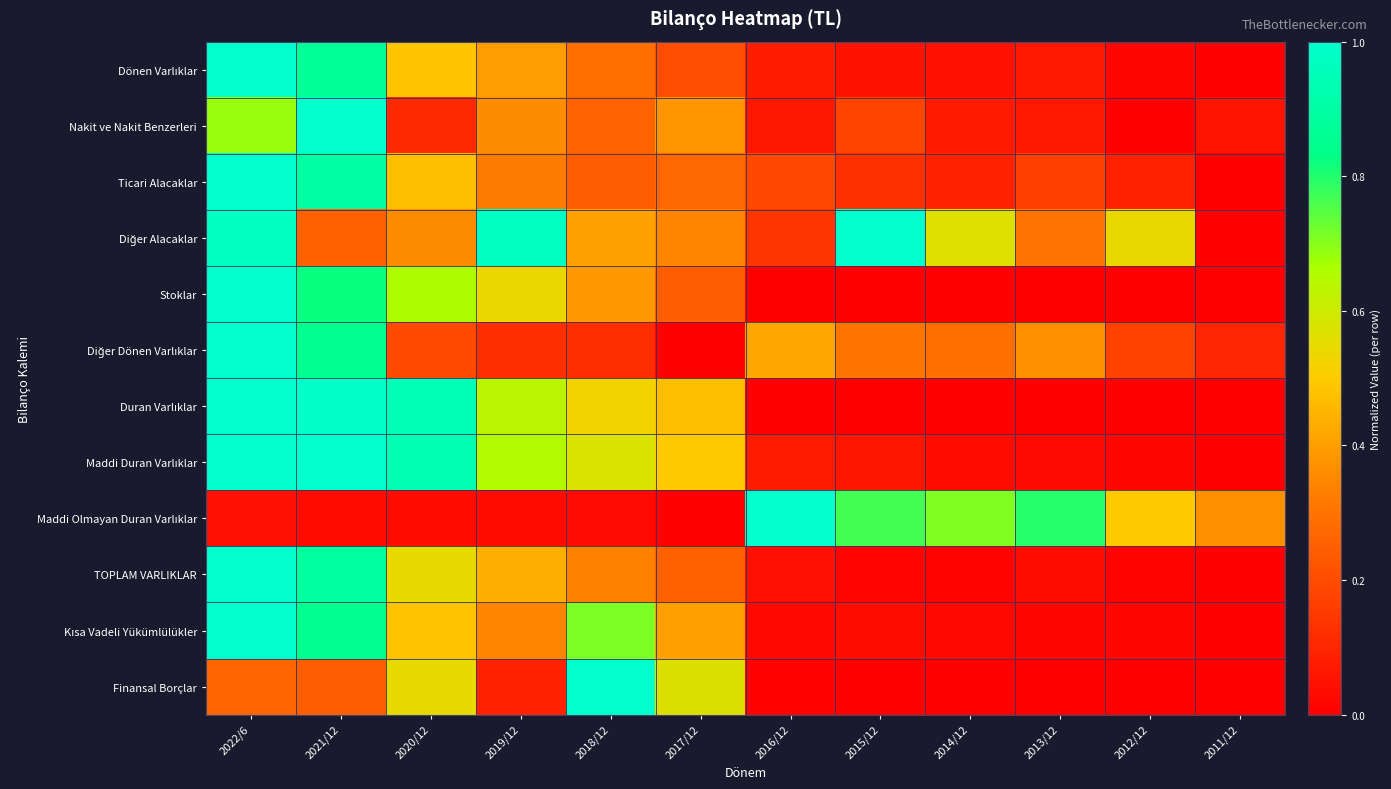

Count the number of data series in this chart.

12